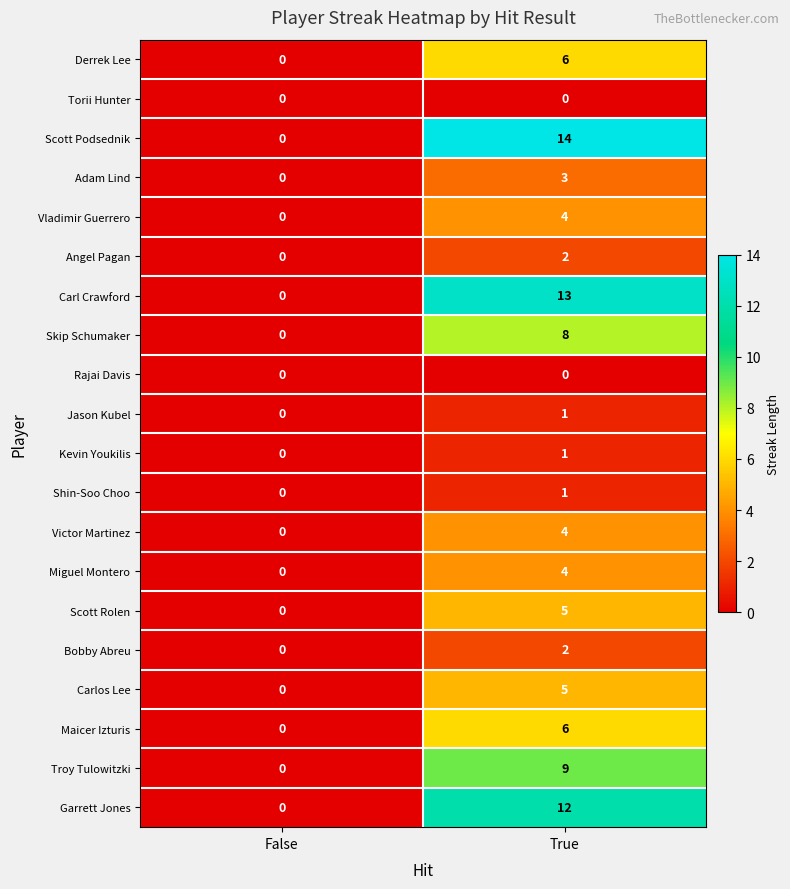

At how many categories does at least one series exceed 3?

1